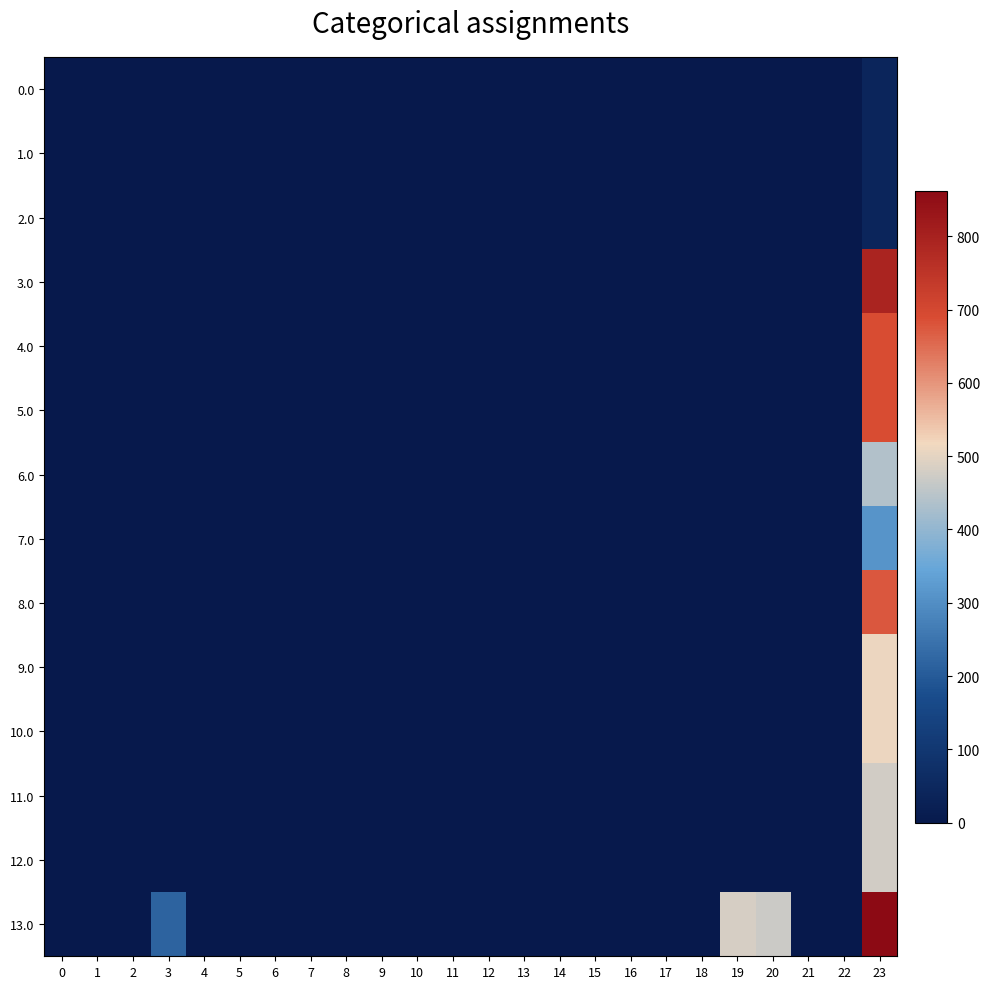

Reading left to right, list all the values displayed in this chart.

row_0: 0.0	0.0	0.0	0.0	0.0	0.0	0.0	0.0	0.0	0.0	0.0	0.0	0.0	0.0	0.0	0.0	0.0	0.0	0.0	0.0	0.0	0.0	0.0	41.3
row_1: 0.0	0.0	0.0	0.0	0.0	0.0	0.0	0.0	0.0	0.0	0.0	0.0	0.0	0.0	0.0	0.0	0.0	0.0	0.0	0.0	0.0	0.0	0.0	41.3
row_2: 0.0	0.0	0.0	0.0	0.0	0.0	0.0	0.0	0.0	0.0	0.0	0.0	0.0	0.0	0.0	0.0	0.0	0.0	0.0	0.0	0.0	0.0	0.0	41.3
row_3: 0.0	0.0	0.0	0.0	0.0	0.0	0.0	0.0	0.0	0.0	0.0	0.0	0.0	0.0	0.0	0.0	0.0	0.0	0.0	0.0	0.0	0.0	0.0	793.1
row_4: 0.0	0.0	0.0	0.0	0.0	0.0	0.0	0.0	0.0	0.0	0.0	0.0	0.0	0.0	0.0	0.0	0.0	0.0	0.0	0.0	0.0	0.0	0.0	689.9
row_5: 0.0	0.0	0.0	0.0	0.0	0.0	0.0	0.0	0.0	0.0	0.0	0.0	0.0	0.0	0.0	0.0	0.0	0.0	0.0	0.0	0.0	0.0	0.0	689.9
row_6: 0.0	0.0	0.0	0.0	0.0	0.0	0.0	0.0	0.0	0.0	0.0	0.0	0.0	0.0	0.0	0.0	0.0	0.0	0.0	0.0	0.0	0.0	0.0	438.1
row_7: 0.0	0.0	0.0	0.0	0.0	0.0	0.0	0.0	0.0	0.0	0.0	0.0	0.0	0.0	0.0	0.0	0.0	0.0	0.0	0.0	0.0	0.0	0.0	312.6
row_8: 0.0	0.0	0.0	0.0	0.0	0.0	0.0	0.0	0.0	0.0	0.0	0.0	0.0	0.0	0.0	0.0	0.0	0.0	0.0	0.0	0.0	0.0	0.0	676.1
row_9: 0.0	0.0	0.0	0.0	0.0	0.0	0.0	0.0	0.0	0.0	0.0	0.0	0.0	0.0	0.0	0.0	0.0	0.0	0.0	0.0	0.0	0.0	0.0	510.9
row_10: 0.0	0.0	0.0	0.0	0.0	0.0	0.0	0.0	0.0	0.0	0.0	0.0	0.0	0.0	0.0	0.0	0.0	0.0	0.0	0.0	0.0	0.0	0.0	510.9
row_11: 0.0	0.0	0.0	0.0	0.0	0.0	0.0	0.0	0.0	0.0	0.0	0.0	0.0	0.0	0.0	0.0	0.0	0.0	0.0	0.0	0.0	0.0	0.0	477.2
row_12: 0.0	0.0	0.0	0.0	0.0	0.0	0.0	0.0	0.0	0.0	0.0	0.0	0.0	0.0	0.0	0.0	0.0	0.0	0.0	0.0	0.0	0.0	0.0	477.2
row_13: 0.0	0.0	0.0	215.8	0.0	0.0	0.0	0.0	0.0	0.0	0.0	0.0	0.0	0.0	0.0	0.0	0.0	0.0	0.0	483.5	468.9	0.0	0.0	862.3